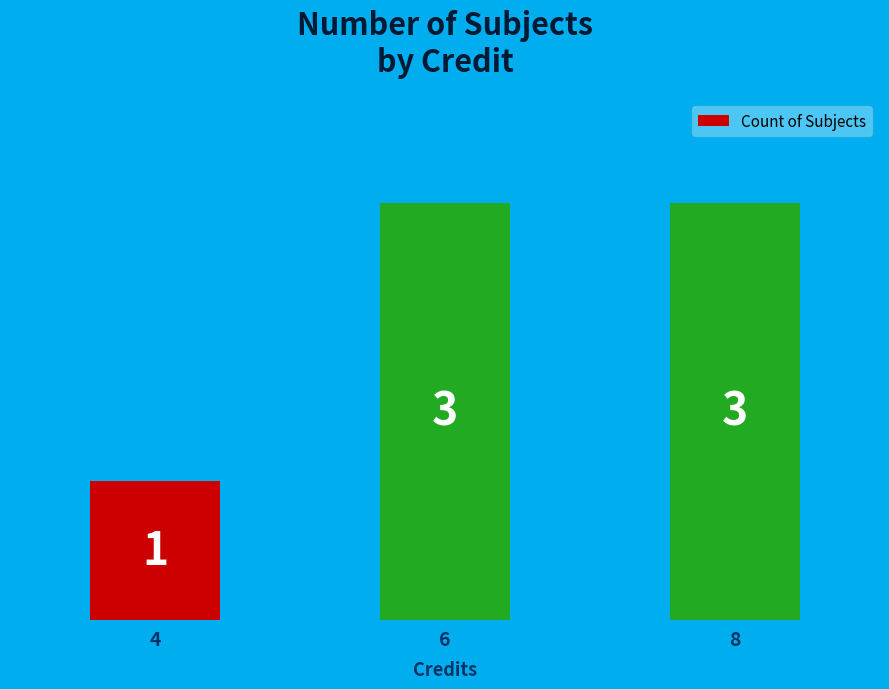

What is the value of the 3rd bar from the left?

3